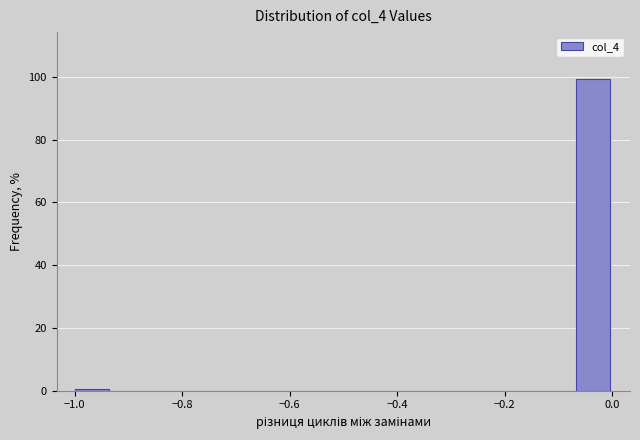

Read against the x-axis, roughly where is the centre of the tallest bar?

-0.04